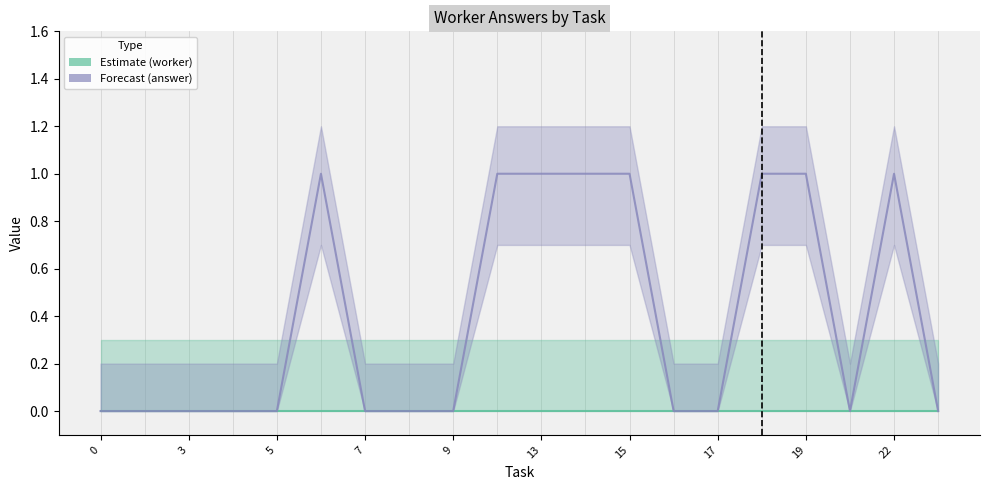

What is the greatest value displayed?

1